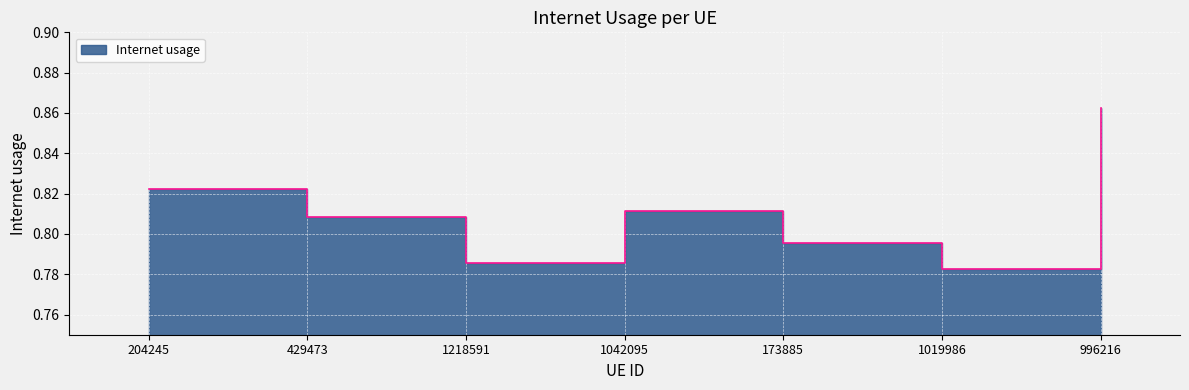

Reading left to right, extract all data points from this chart.

0.8	0.8	0.8	0.8	0.8	0.8	0.9